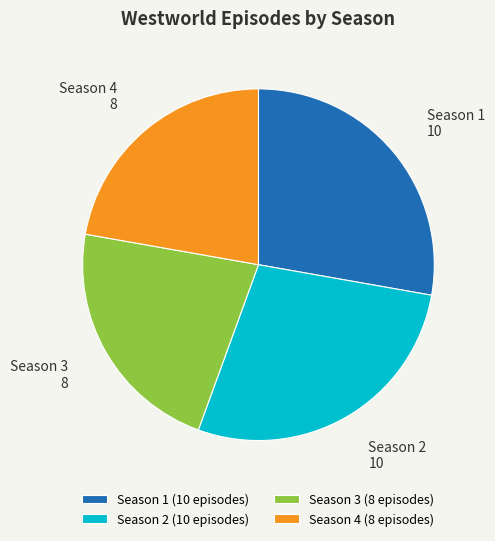

Count the number of slices in the pie.

4